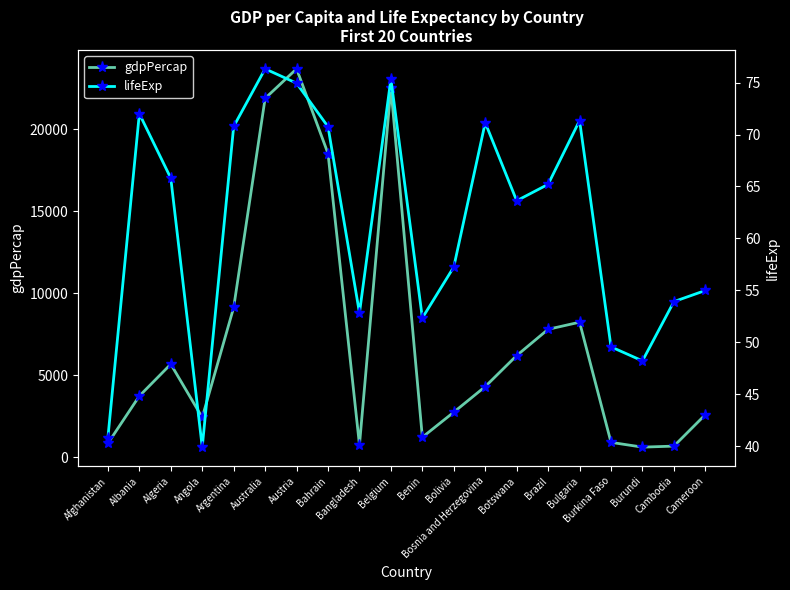

How many interior local peaks does the lifeExp series have?

5